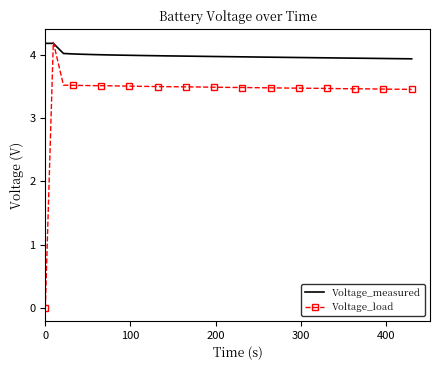

What is the difference between the maximum and minimum values in the Voltage_measured series?

0.2